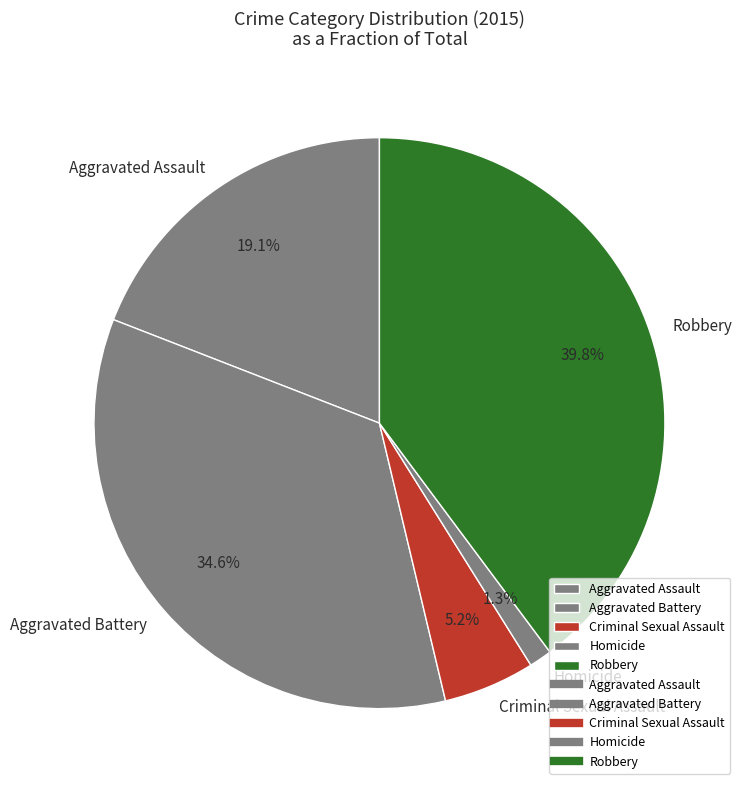

What percentage is the Aggravated Battery slice, to the nearest percent?

35%